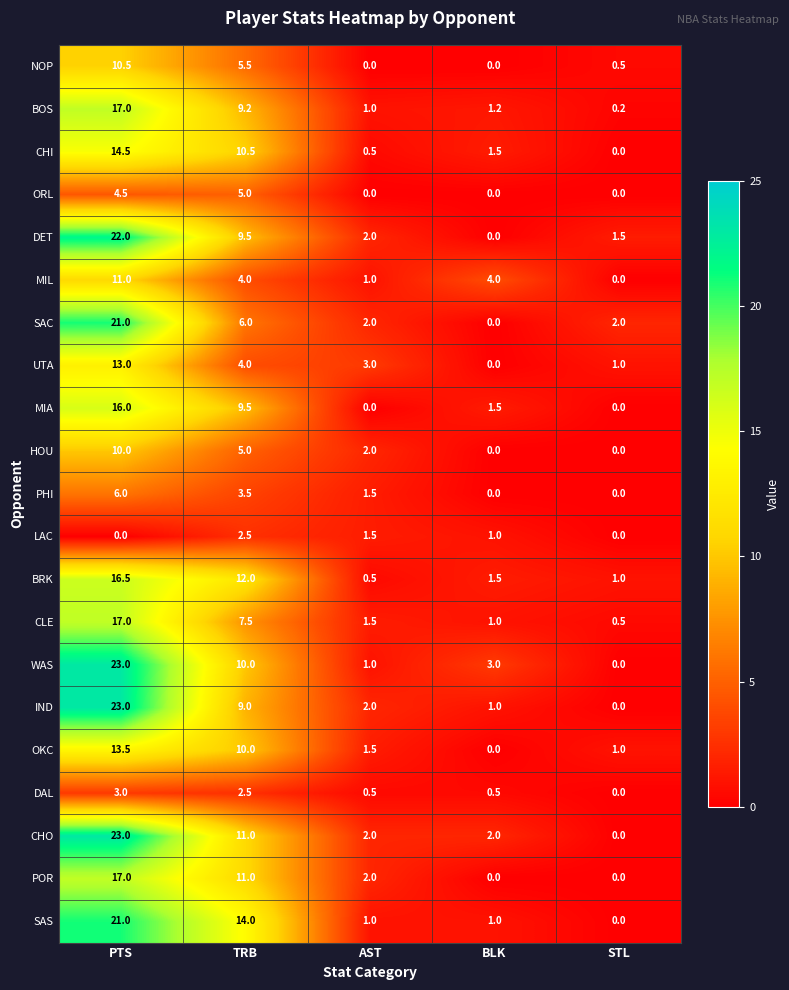

Which category has the lowest value in the CHI series?

STL